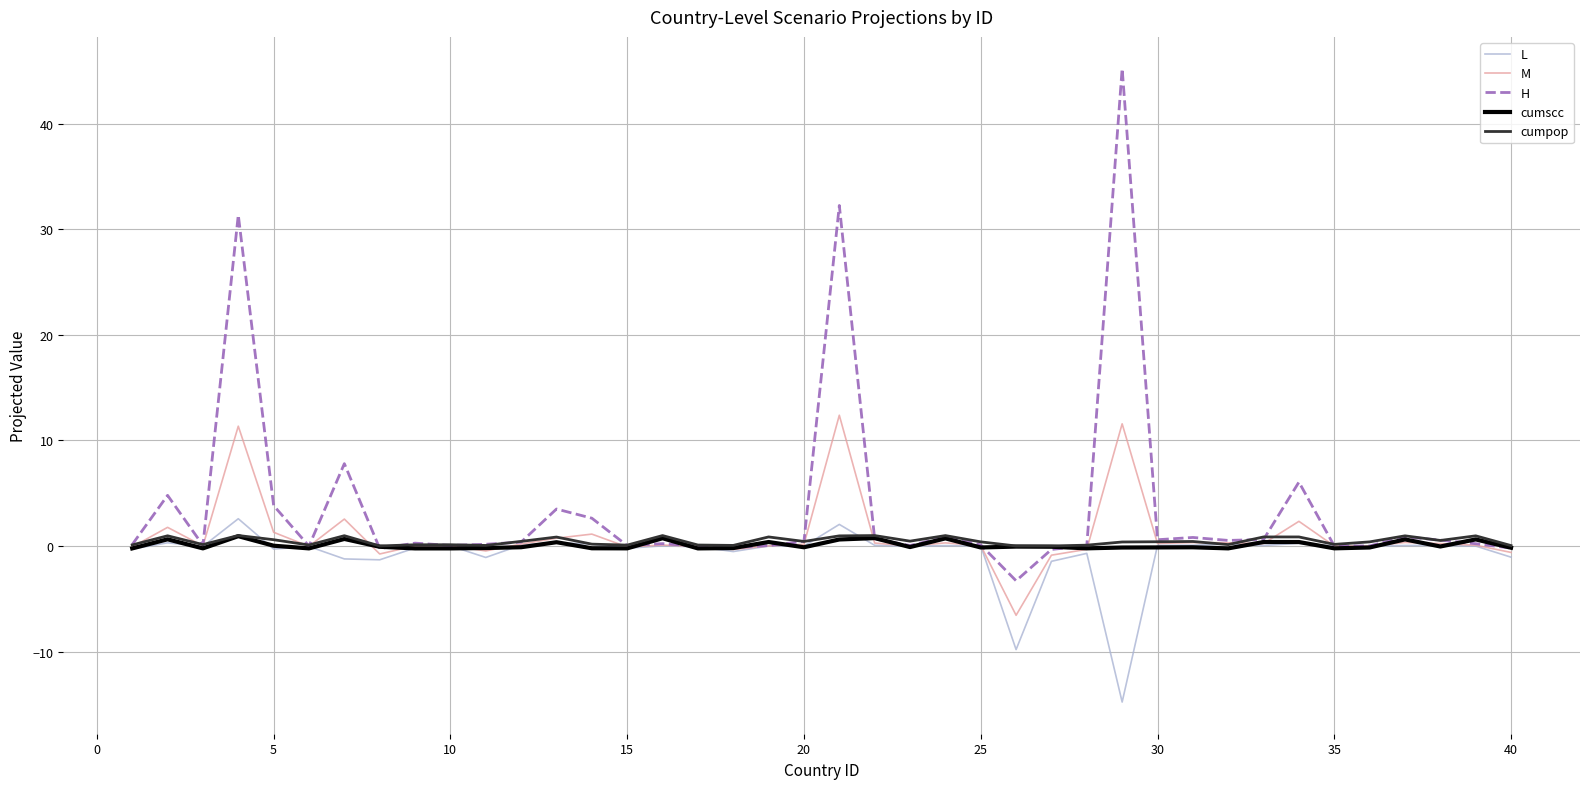

What is the sum of all L values?

-26.5